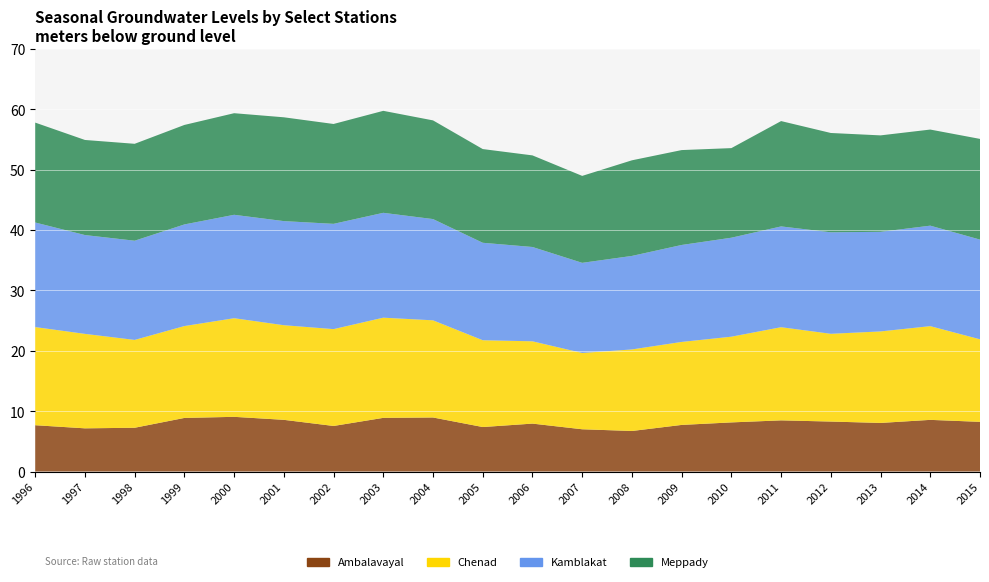

Reading left to right, extract all data points from this chart.

Ambalavayal: 7.7	7.2	7.2	8.9	9.1	8.6	7.5	8.9	9.0	7.4	7.9	7.0	6.7	7.7	8.1	8.5	8.3	8.1	8.6	8.2
Chenad: 16.3	15.7	14.6	15.2	16.3	15.7	16.0	16.6	16.1	14.4	13.6	12.6	13.5	13.8	14.2	15.4	14.5	15.2	15.5	13.7
Kamblakat: 17.3	16.4	16.4	16.8	17.1	17.2	17.4	17.4	16.8	16.1	15.6	14.9	15.5	16.1	16.4	16.7	16.8	16.5	16.6	16.5
Meppady: 16.6	15.8	16.1	16.5	16.8	17.2	16.5	16.9	16.4	15.5	15.2	14.4	15.8	15.7	14.8	17.5	16.5	16.0	15.9	16.7